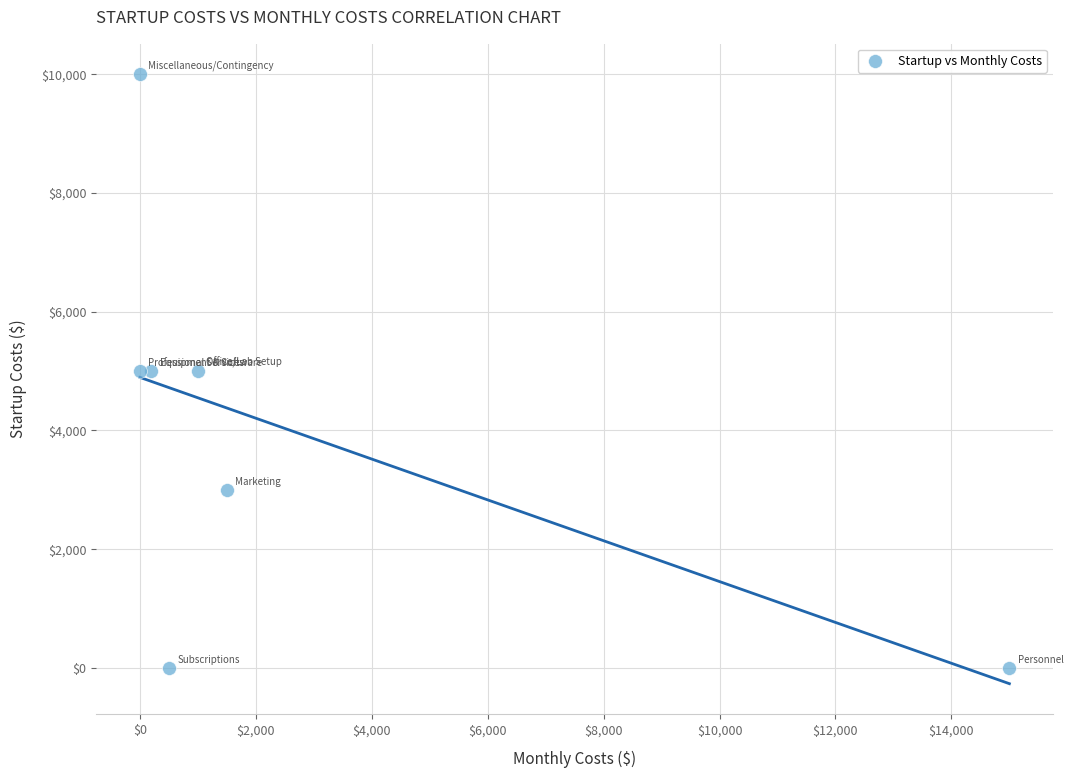

What is the range of X values (max minus min)?

15000